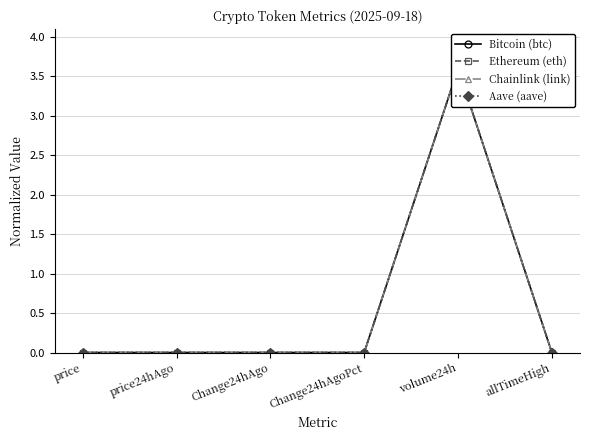

What position from the right is allTimeHigh?

1